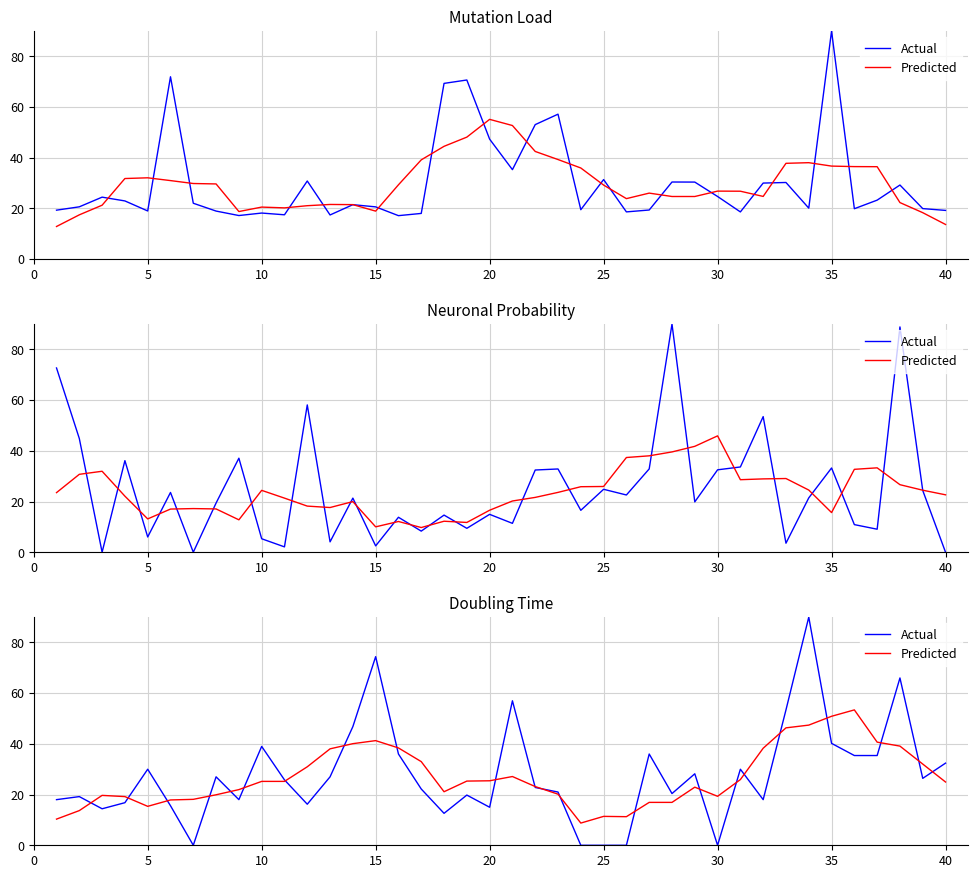

Count the number of categories in the chart.

40